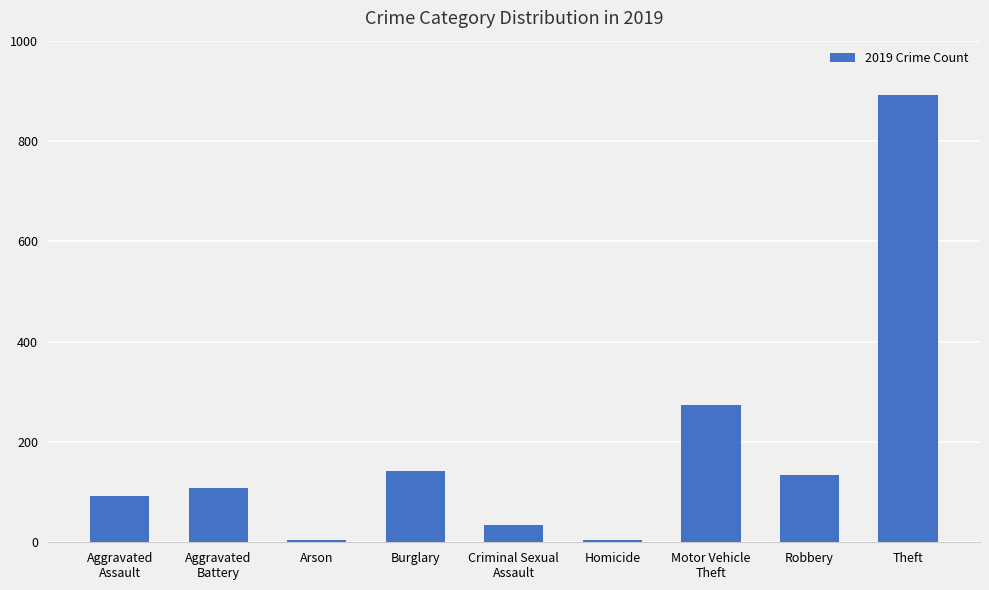

Reading left to right, extract all data points from this chart.

Aggravated
Assault=92	Aggravated
Battery=108	Arson=5	Burglary=143	Criminal Sexual
Assault=35	Homicide=5	Motor Vehicle
Theft=273	Robbery=135	Theft=891